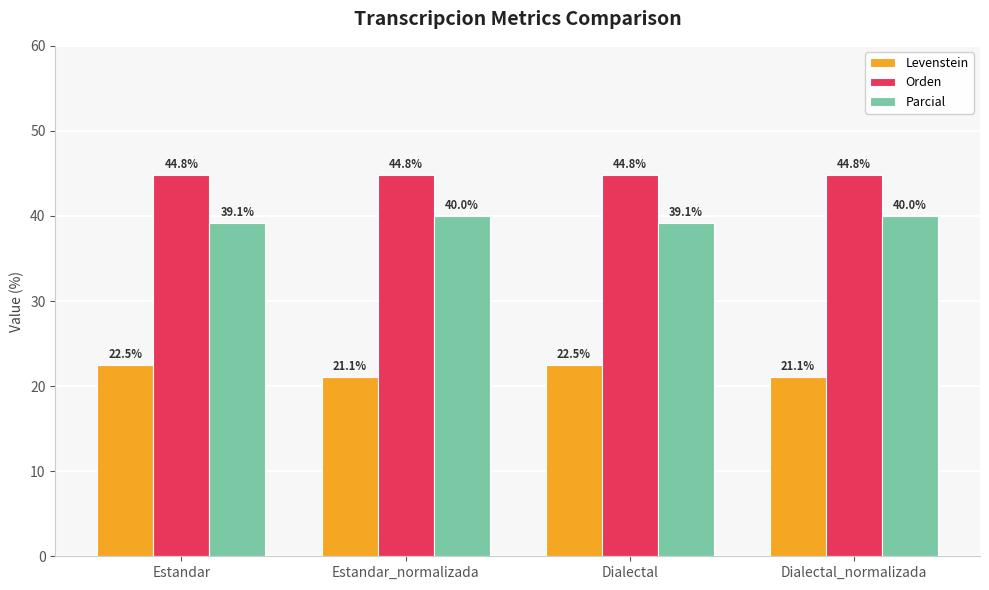

At how many categories does at least one series exceed 25?

4